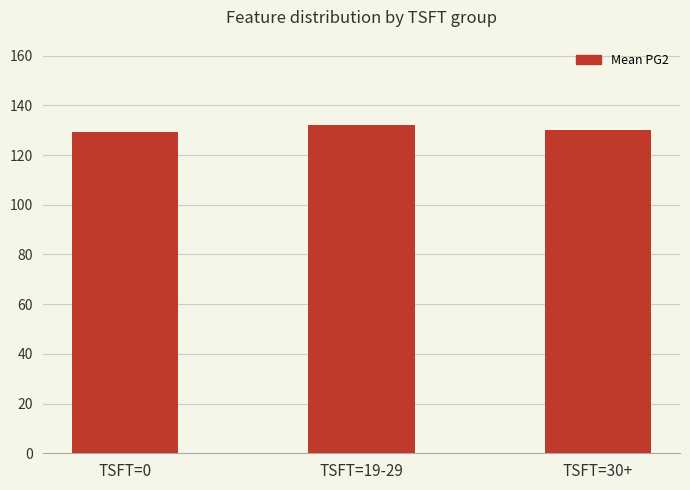

What is the label of the 3rd bar from the right?

TSFT=0